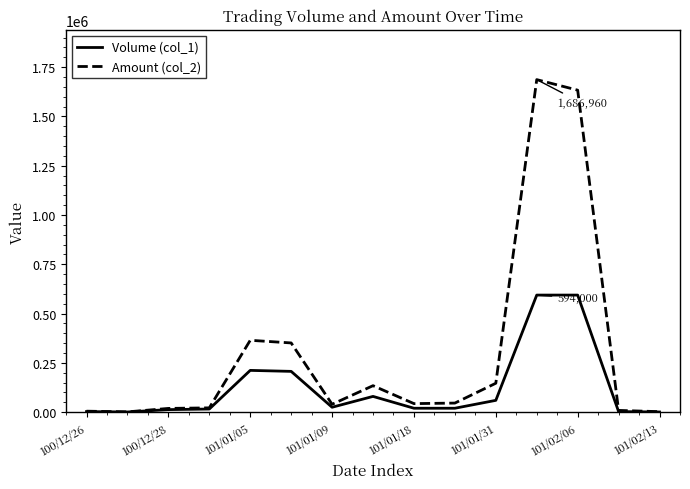

List the series in order of their overall mean, highest first.

Amount (col_2), Volume (col_1)